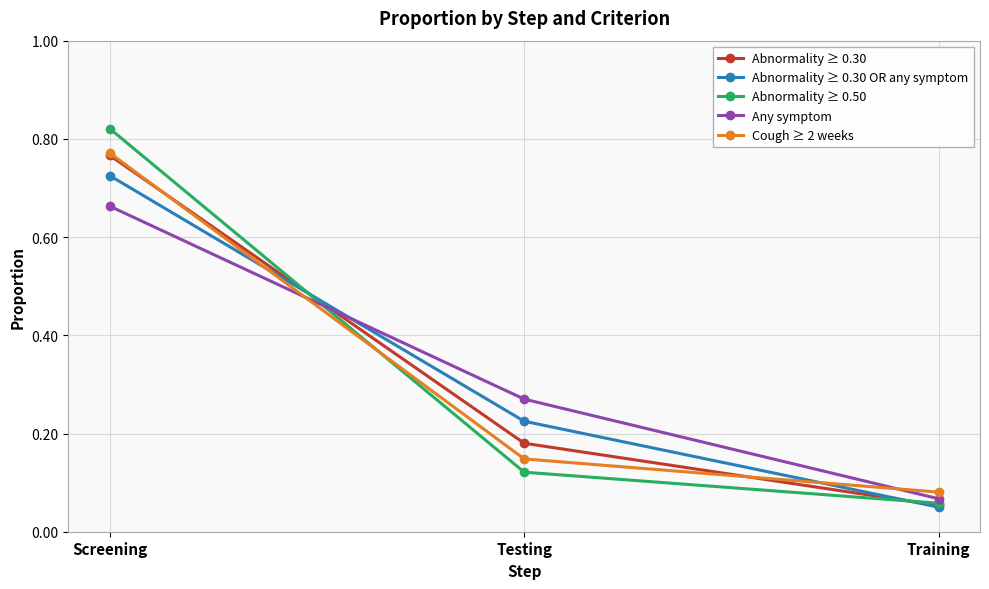

At which label is Cough ≥ 2 weeks closest to 0?

Training